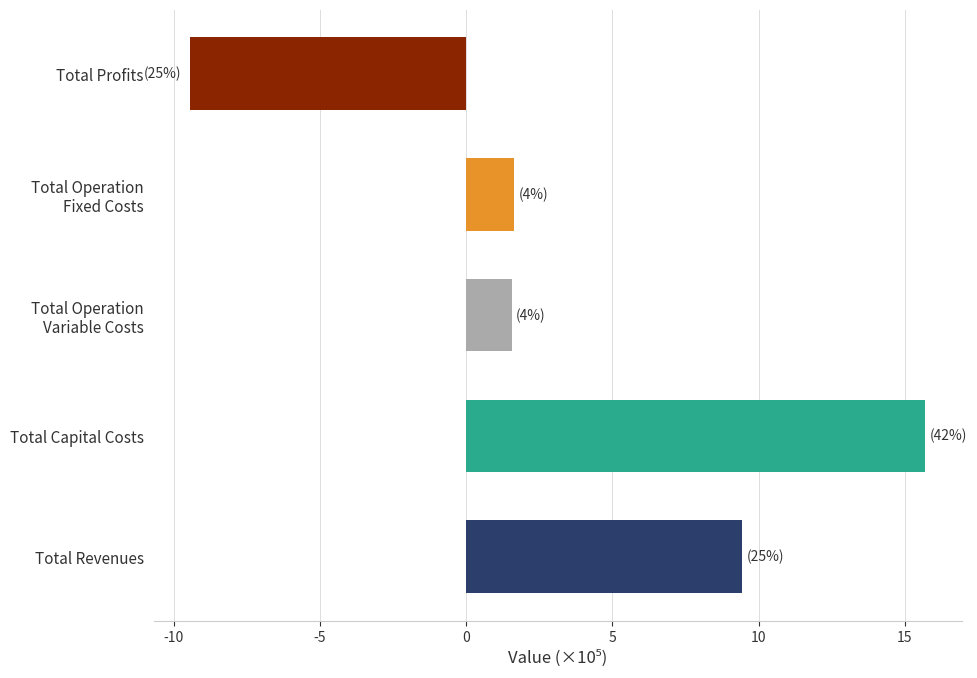

Reading bottom to top, what are all the values shown in this chart?

9.4	15.7	1.6	1.6	-9.4